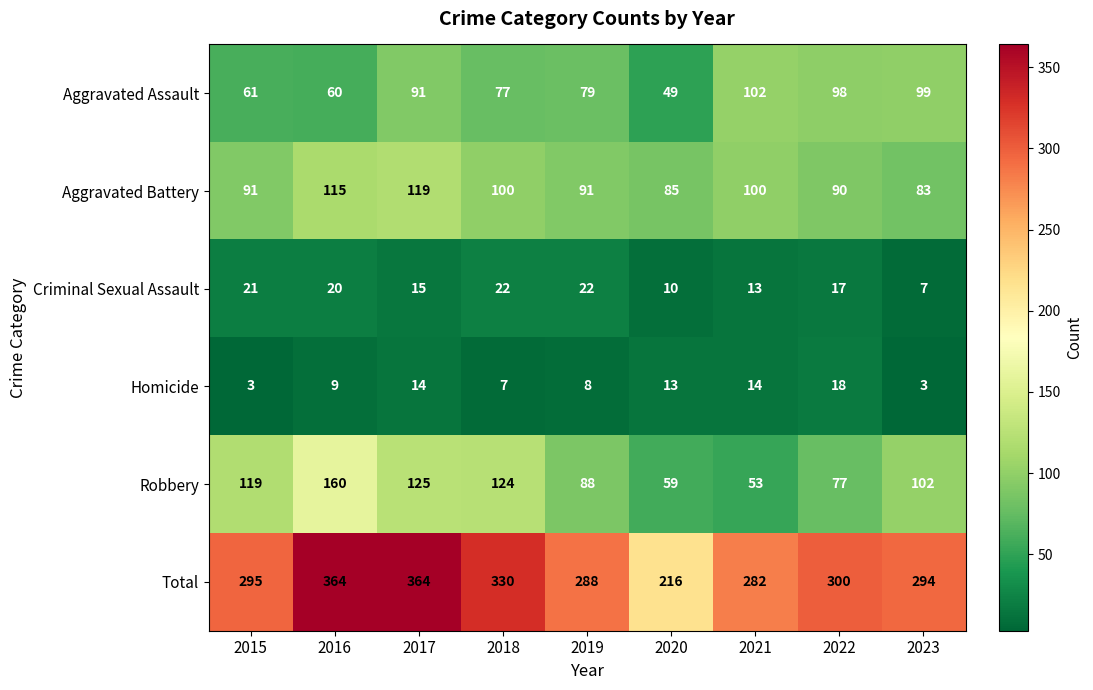

What value does the Criminal Sexual Assault series have at 2021?

13